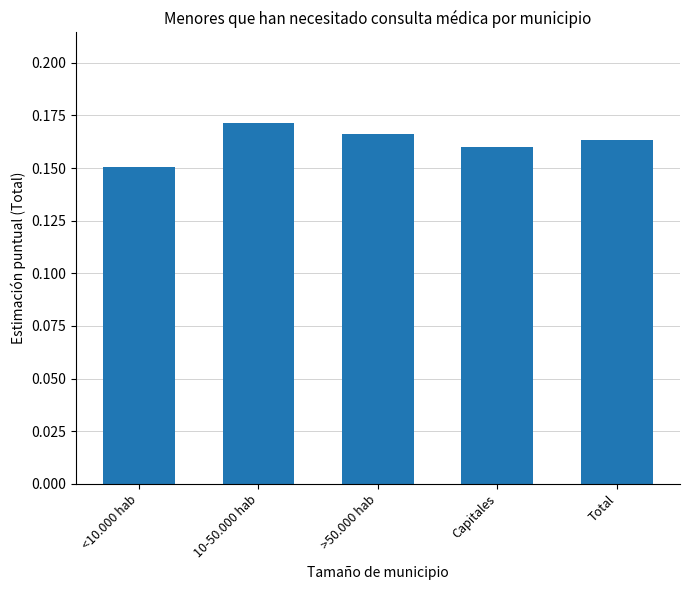

What position from the left is Capitales?

4